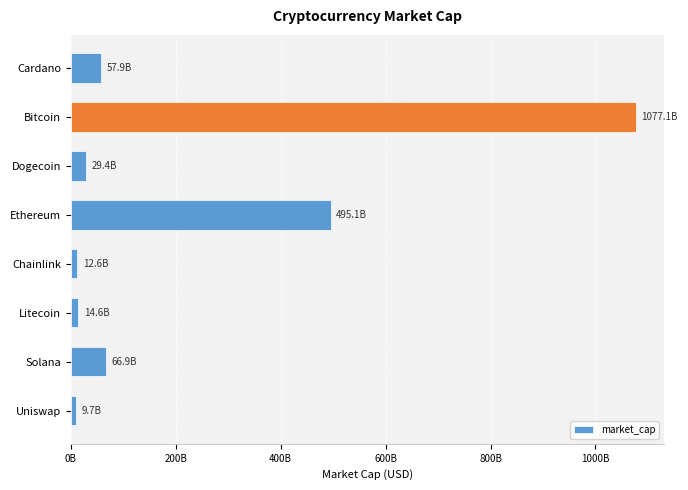

What is the average value?

220413591737